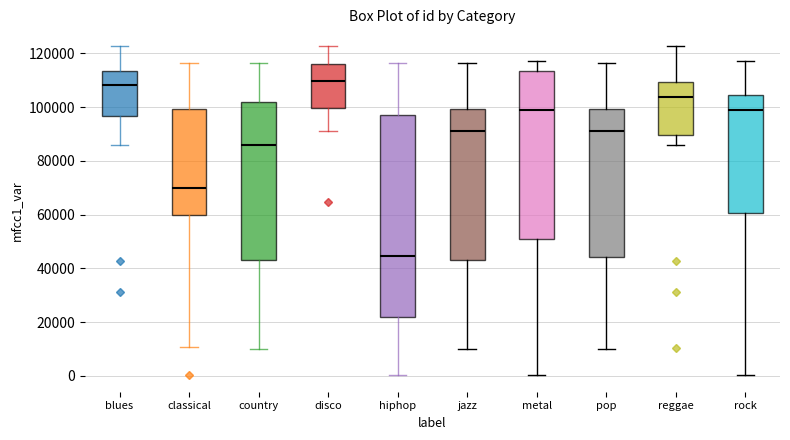

Reading left to right, transcribe this box plot: for each box, give where its median line is, the range the box spans, and where its two whiskers end, as read against the y-axis. The values are not printed on the chart, so give them approximately, as read against the axis.

blues: median 108000, box 96000 to 114000, whiskers 86000 to 122000
classical: median 70000, box 60000 to 100000, whiskers 10000 to 116000
country: median 86000, box 44000 to 102000, whiskers 10000 to 116000
disco: median 110000, box 100000 to 116000, whiskers 92000 to 122000
hiphop: median 44000, box 22000 to 96000, whiskers 0 to 116000
jazz: median 92000, box 44000 to 100000, whiskers 10000 to 116000
metal: median 98000, box 52000 to 114000, whiskers 0 to 118000
pop: median 92000, box 44000 to 100000, whiskers 10000 to 116000
reggae: median 104000, box 90000 to 110000, whiskers 86000 to 122000
rock: median 98000, box 60000 to 104000, whiskers 0 to 118000